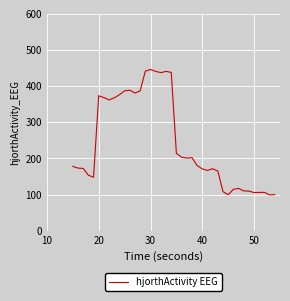

What is the greatest value displayed?

446.2